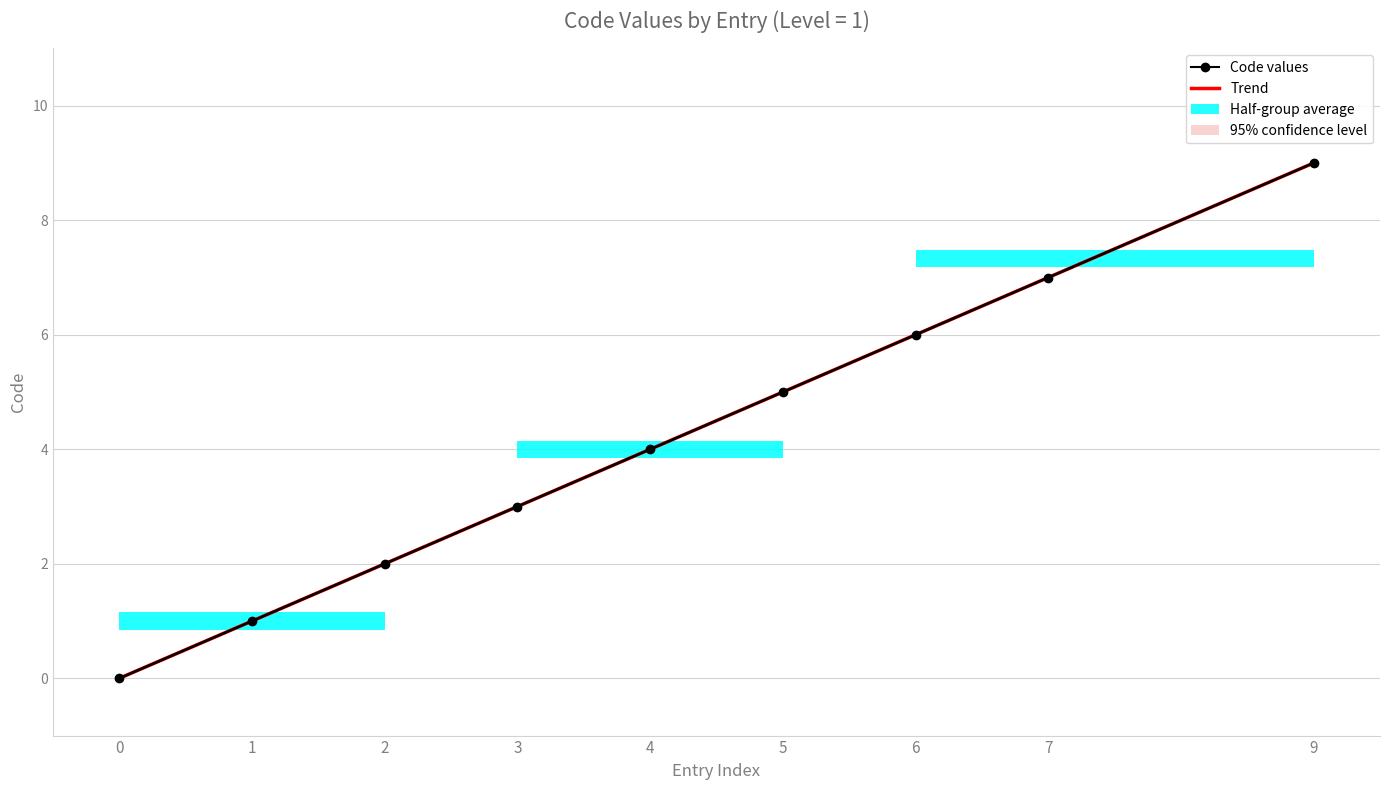

How many lines are shown in the chart?

1